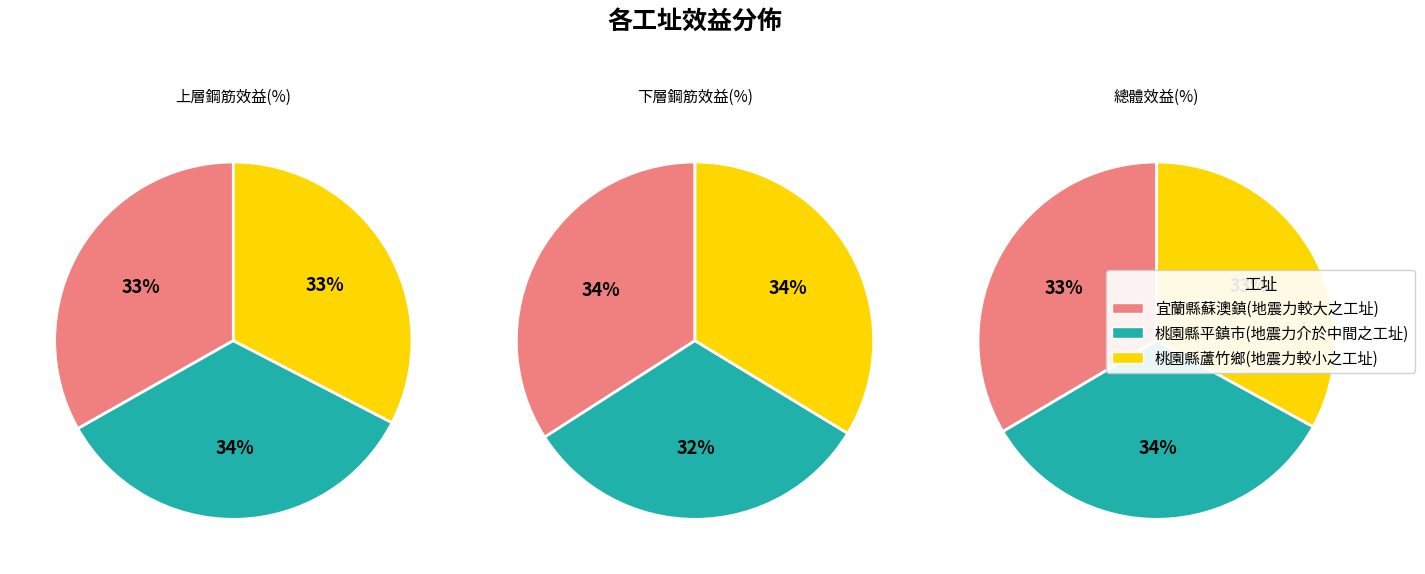

Count the number of slices in the pie.

3